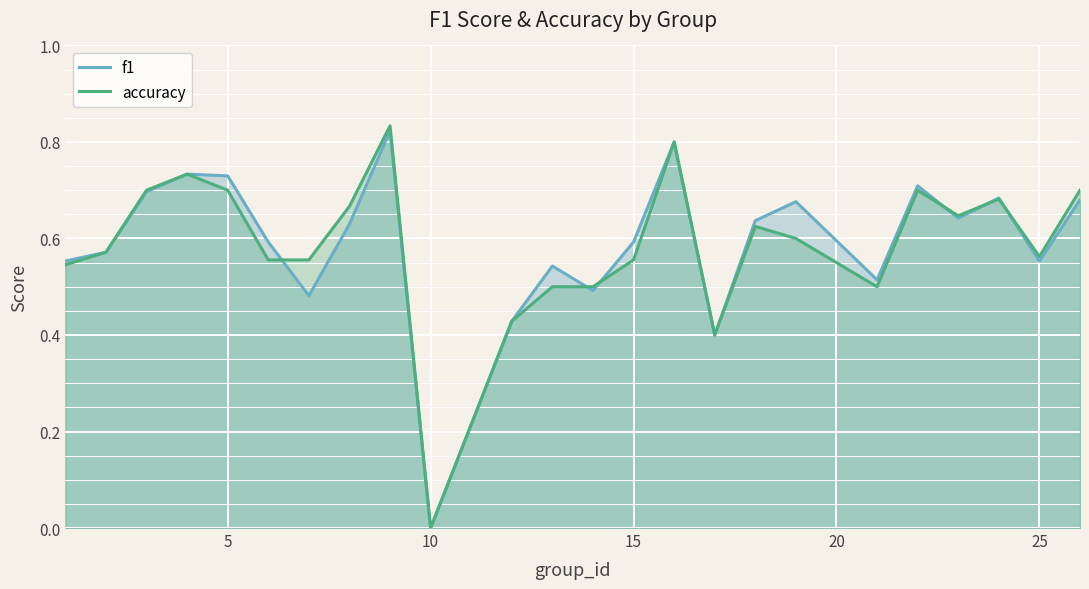

What is the difference between the maximum and second lowest values in the accuracy series?

0.4